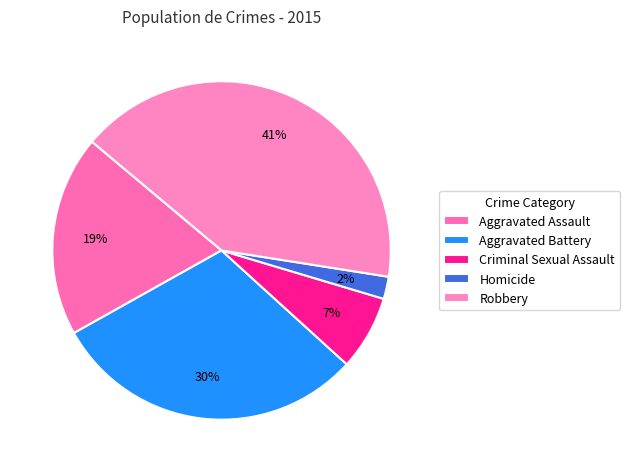

Which category has the smallest portion of the pie?

Homicide